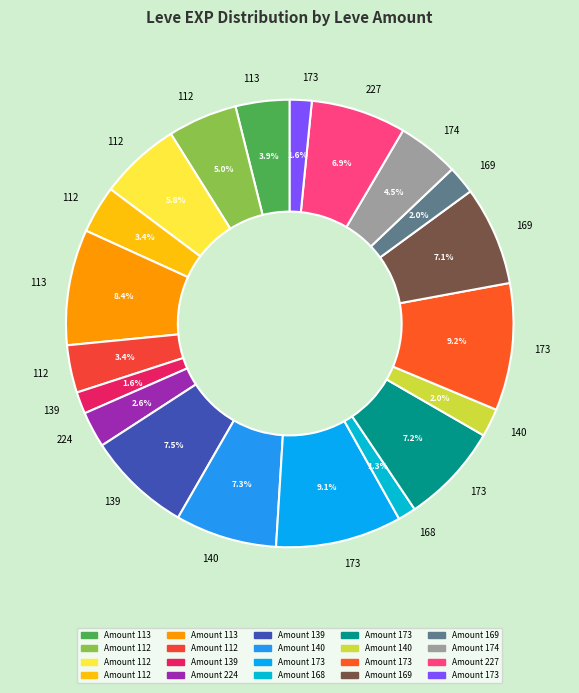

How many segments does this pie chart have?

20